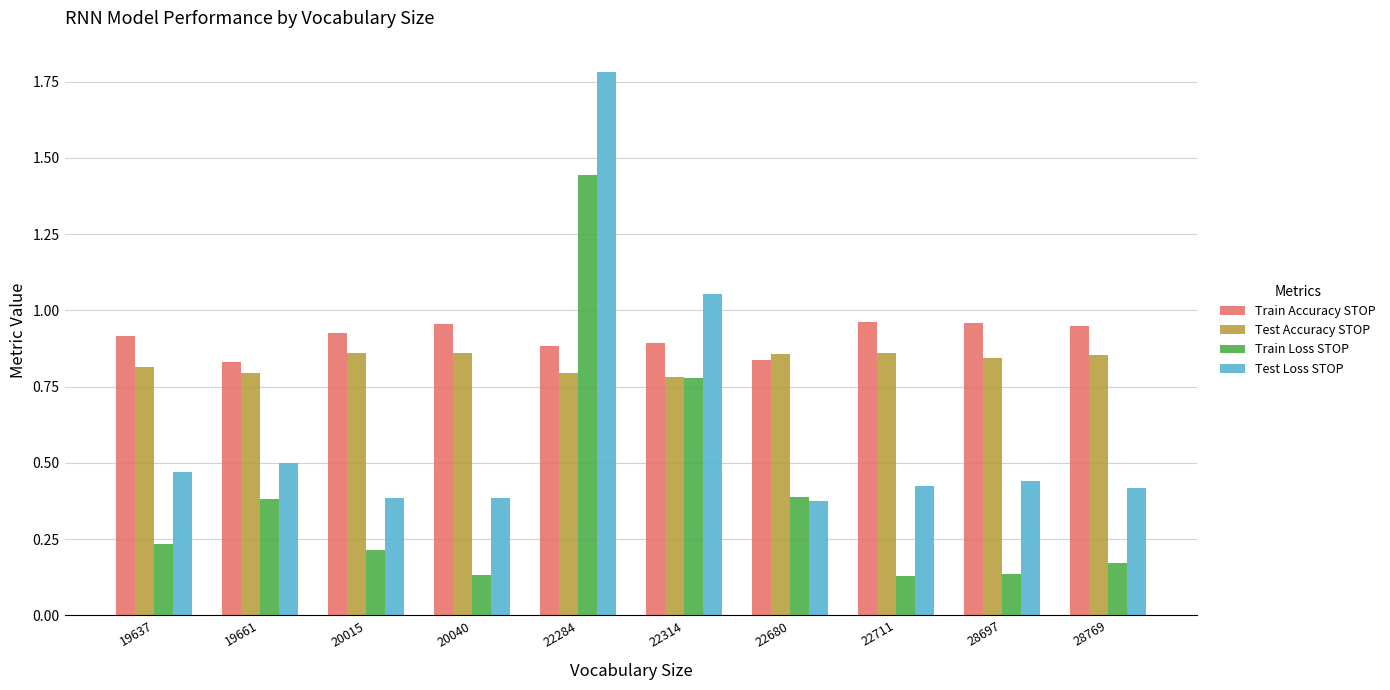

Which category has the highest value across all series?

22284